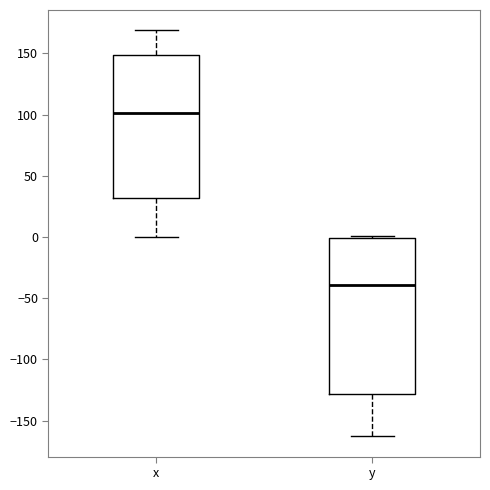

Comparing the boxes themselves (not the whiskers), which one is the tallest?

y